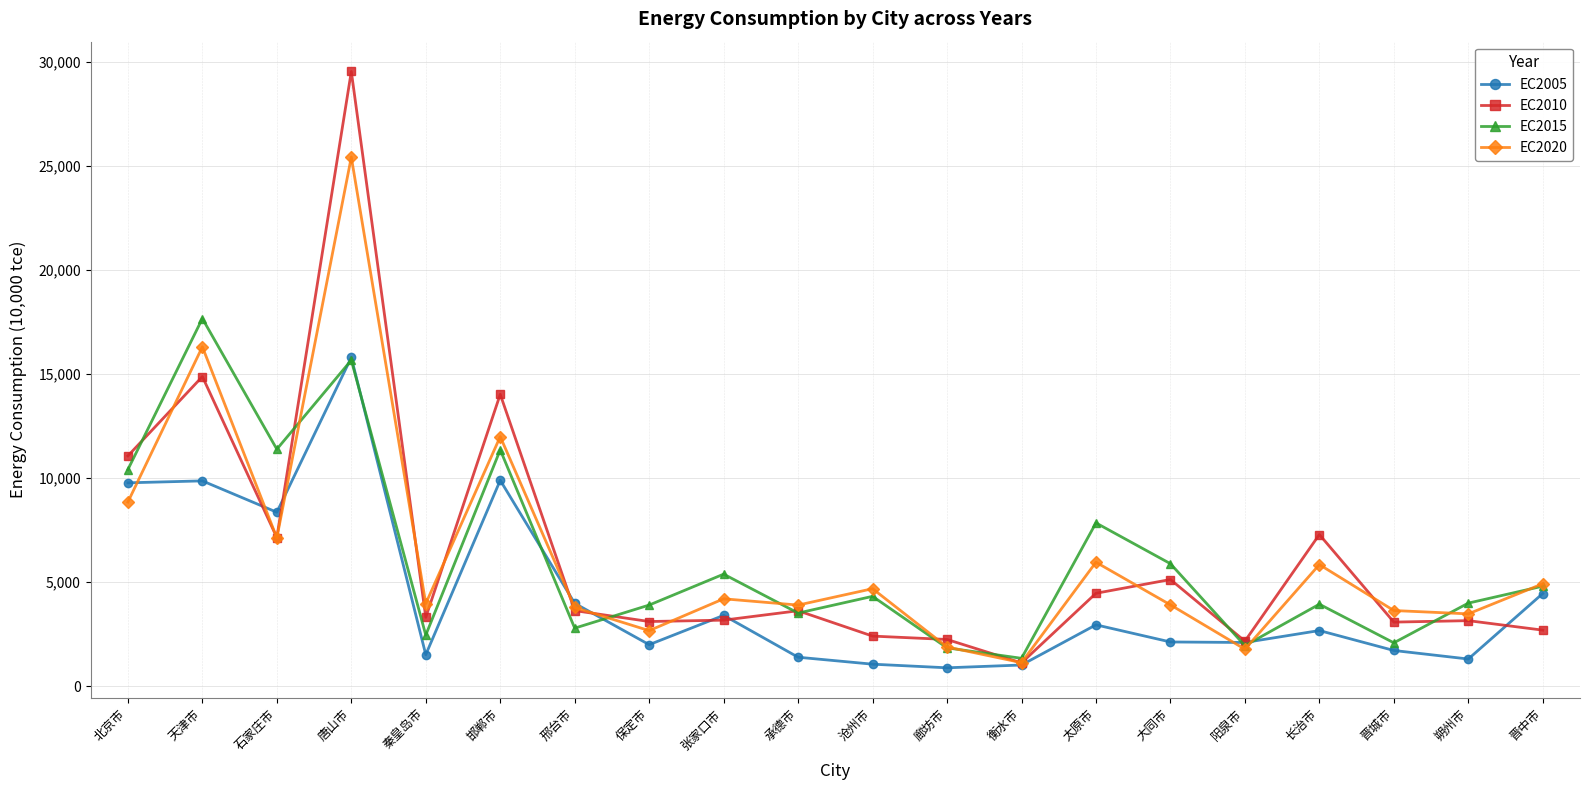

At which category does the chart reach its peak across all series?

唐山市